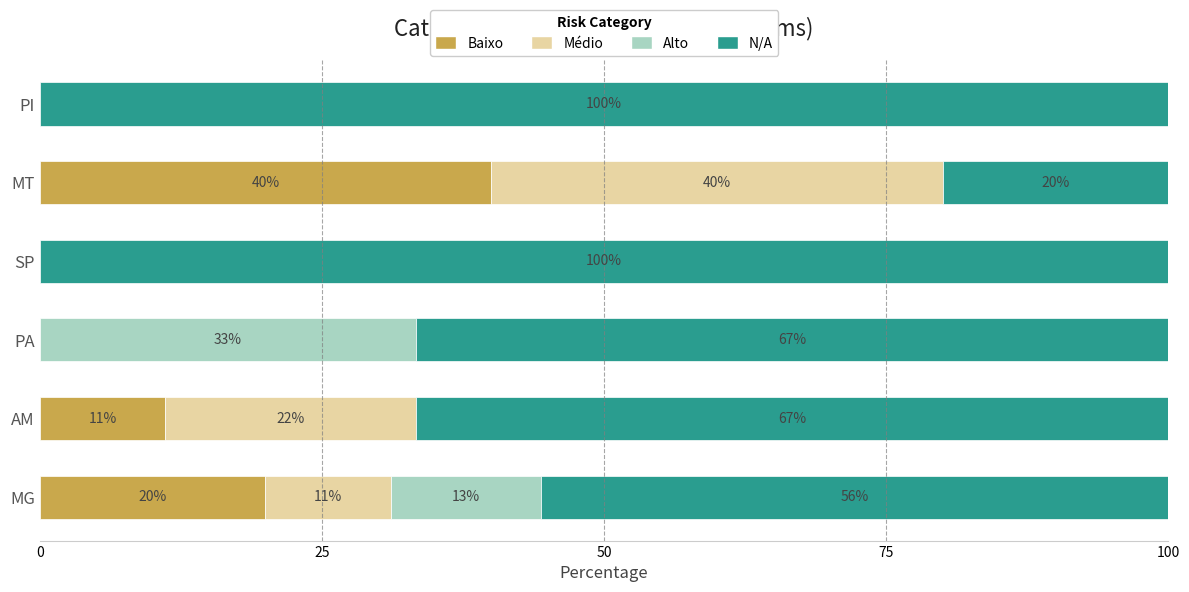

What is the total value across all series at PI?

100.0